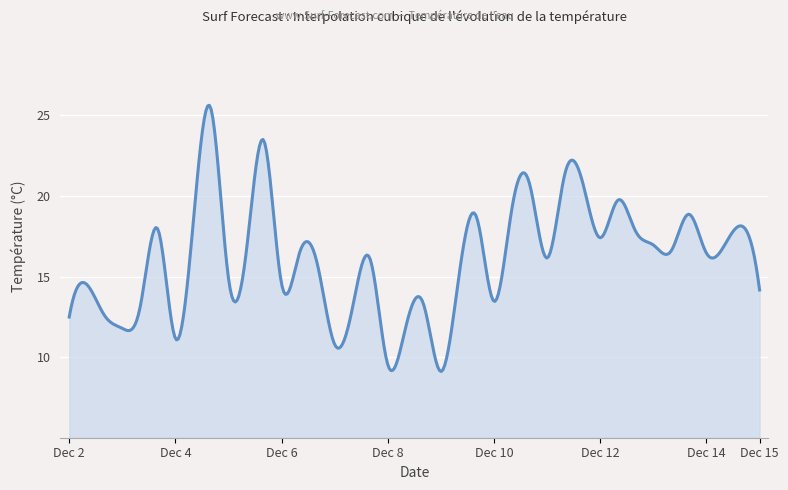

What is the maximum value shown in the chart?

25.6